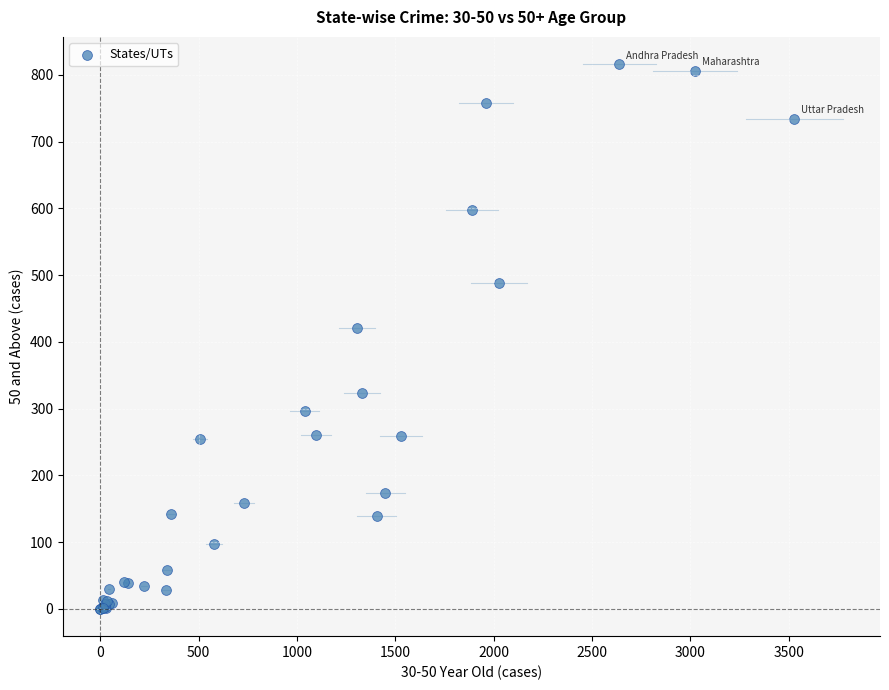

What Y value in the scatter plot is closest to 408?

421